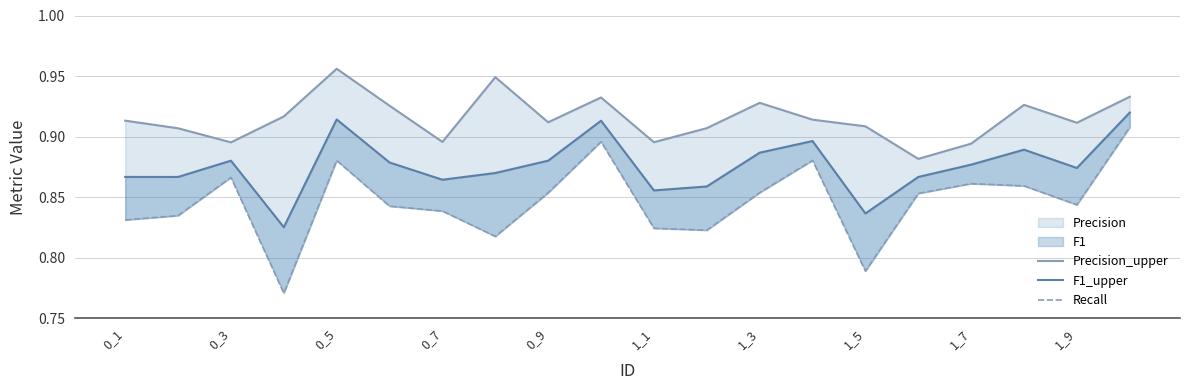

Which series has the largest total across all categories?

Precision_line